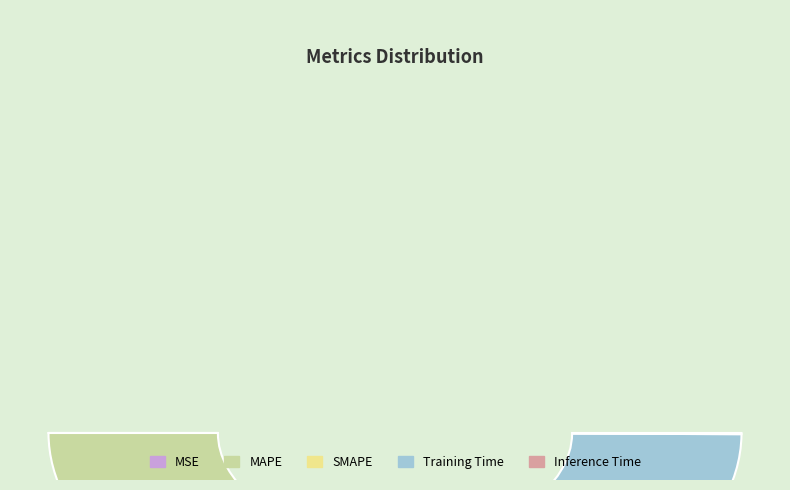

True or false: MSE accounts for 14% of the total.

False